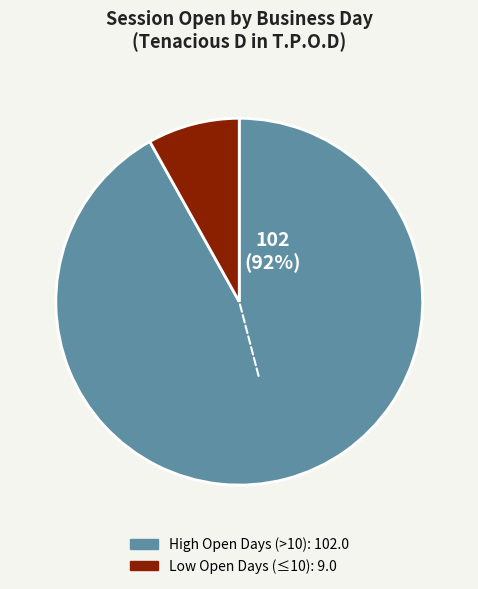

Does any single category account for the majority?

Yes